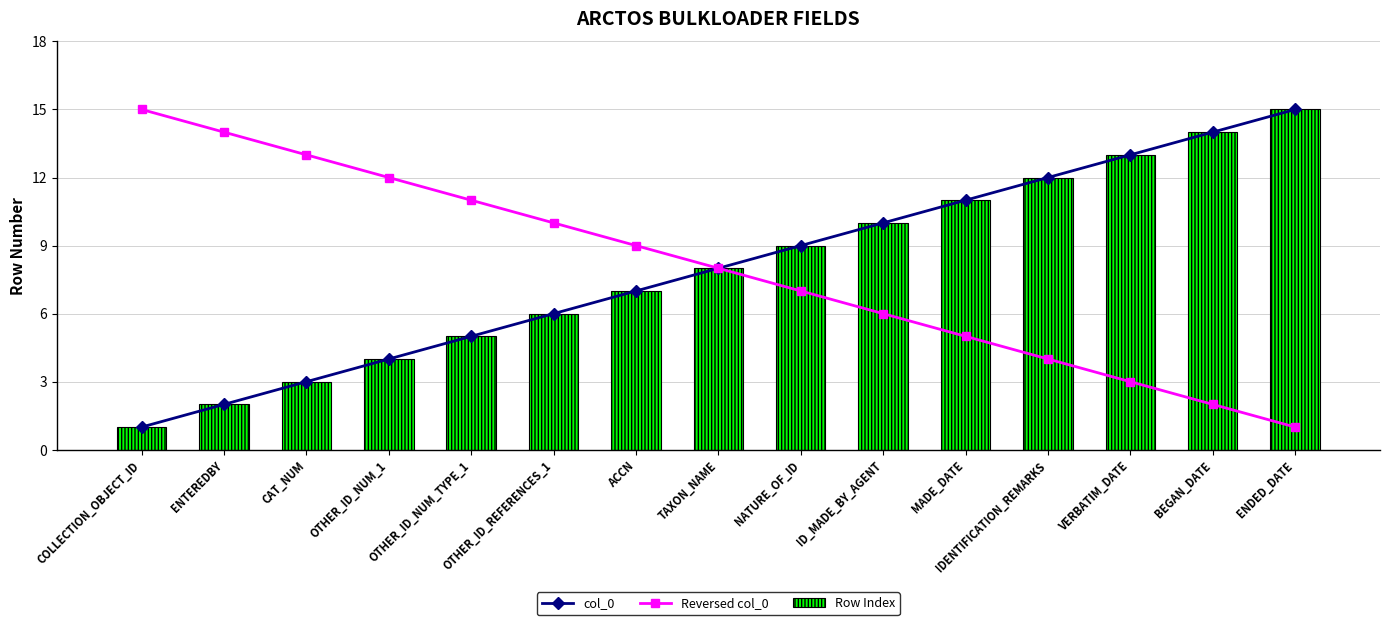

The value of Row Index at NATURE_OF_ID is 9. True or false?

True